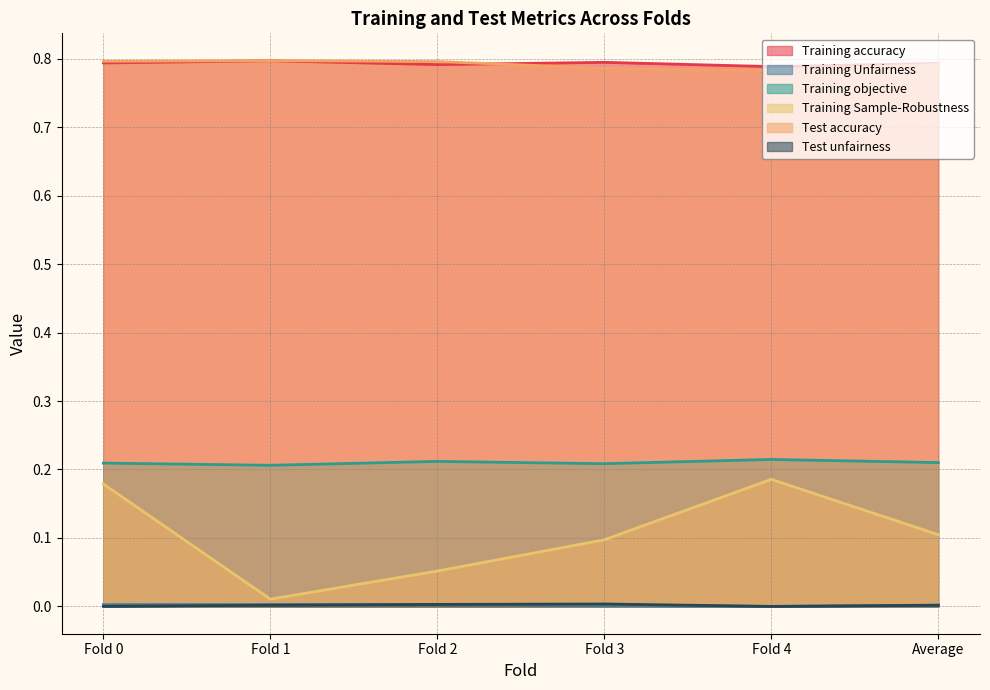

Which series has the widest spread of values?

Training Sample-Robustness